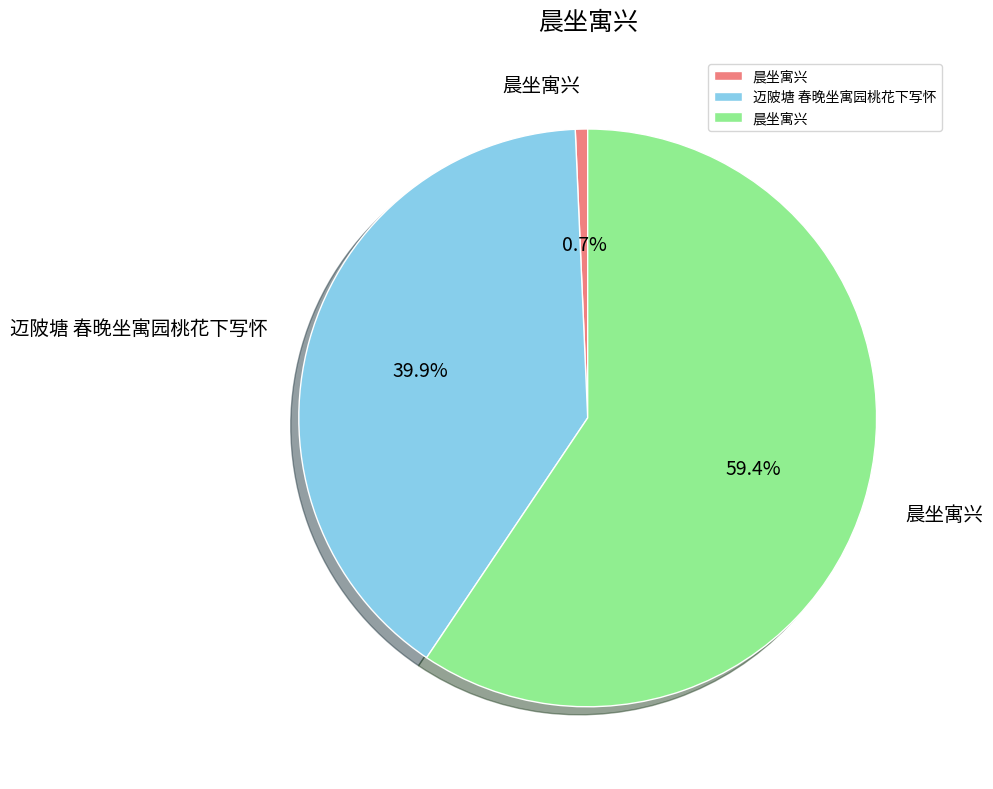

Does any single category account for the majority?

Yes